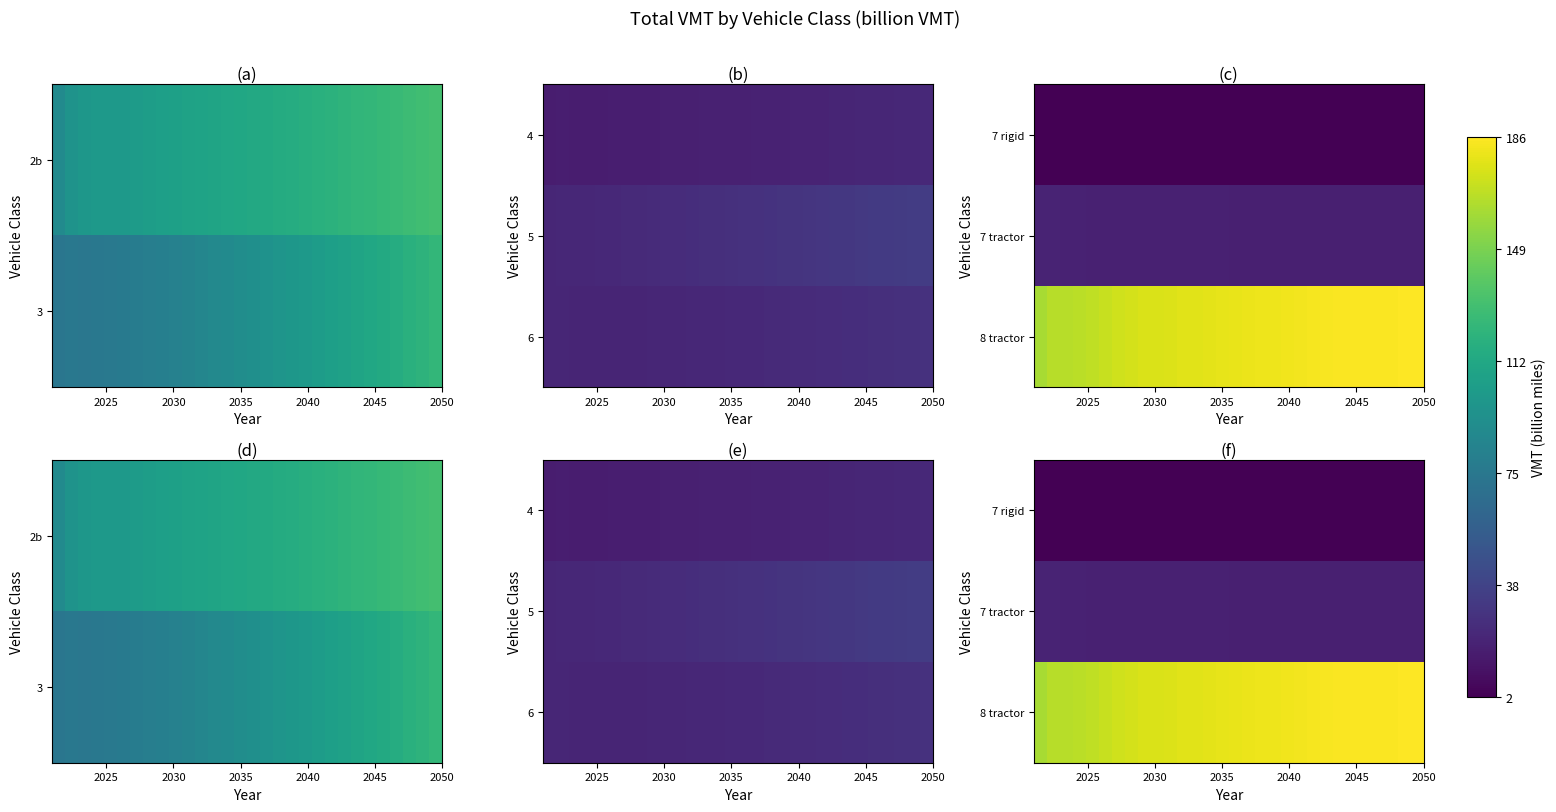

At how many categories does at least one series exceed 70?

30